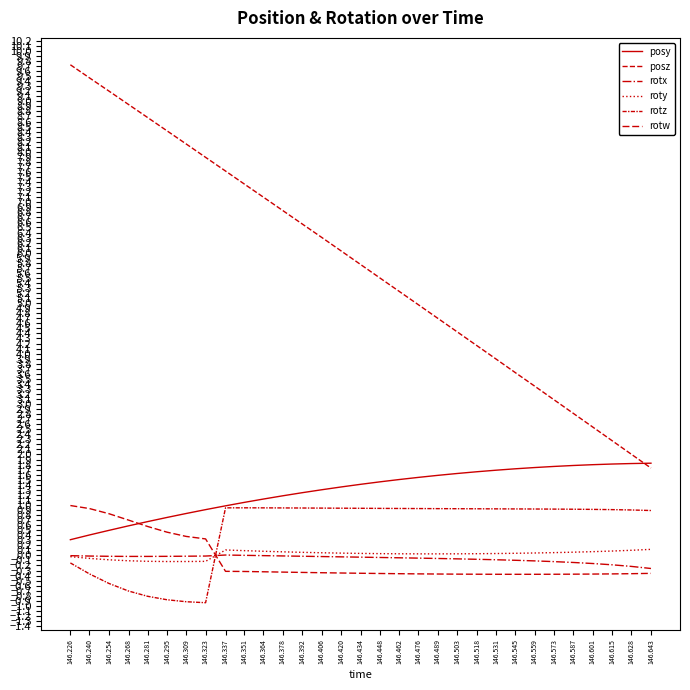

Is this an area chart (filled region under the line)?

No